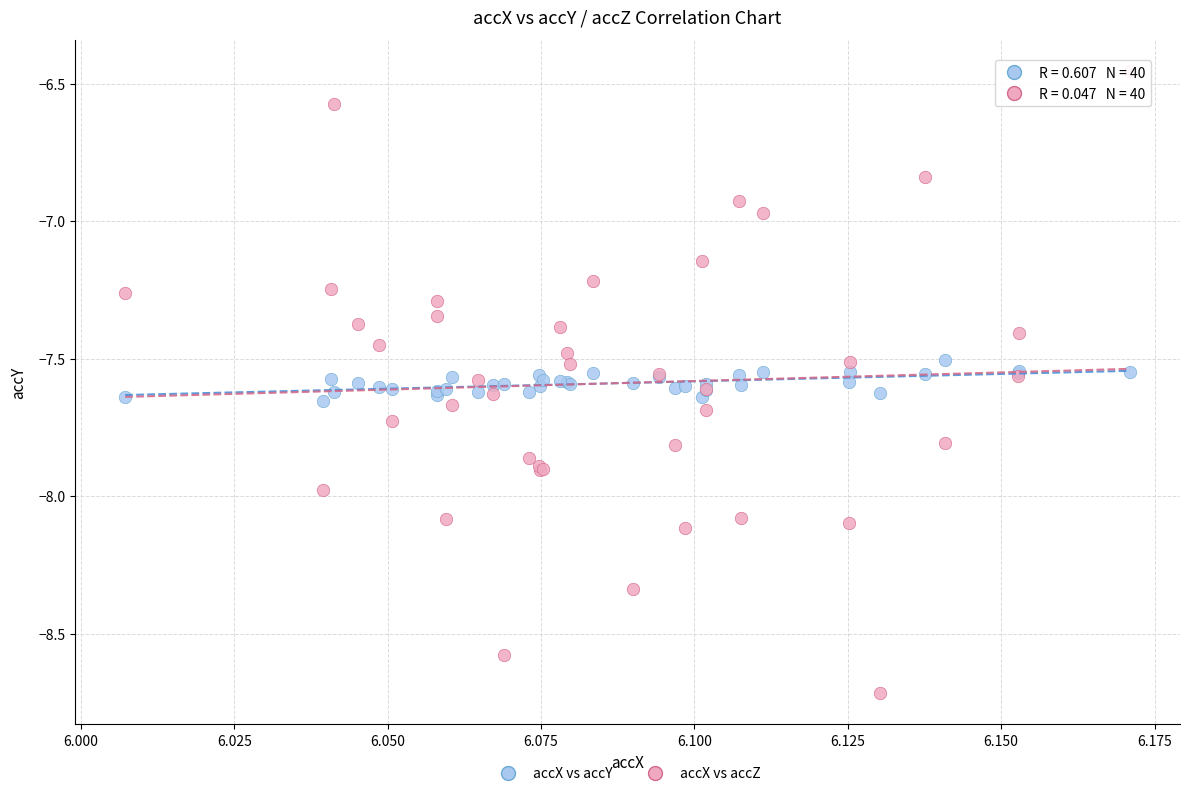

Which series has the widest spread of Y values?

accX vs accZ